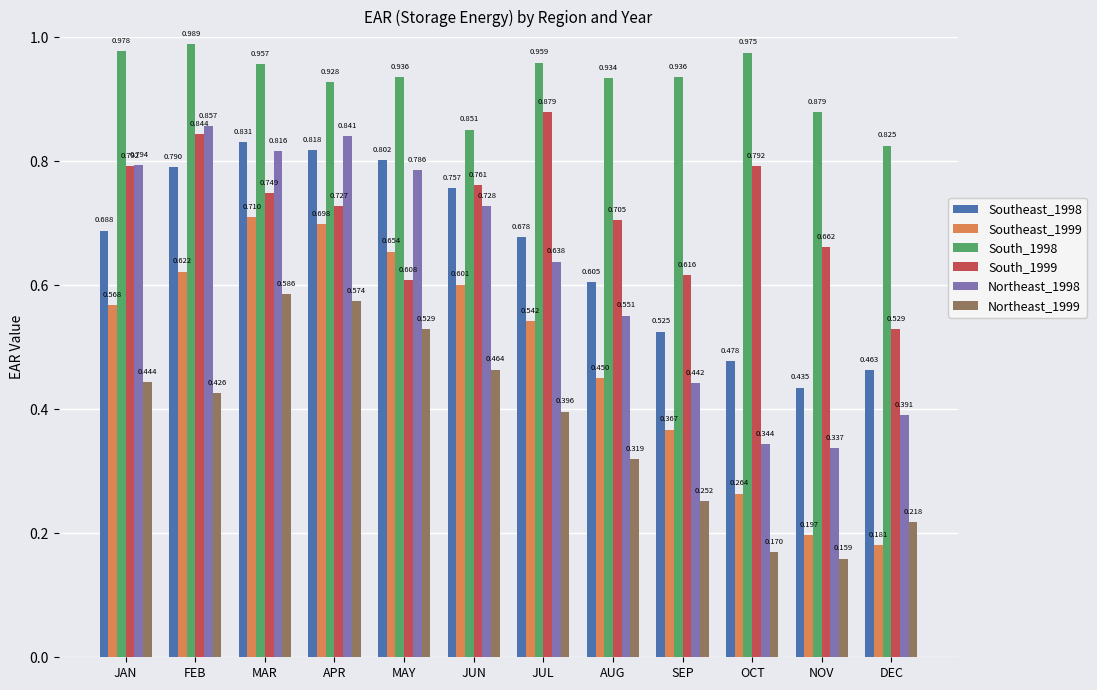

Which series has the widest spread of values?

Southeast_1999